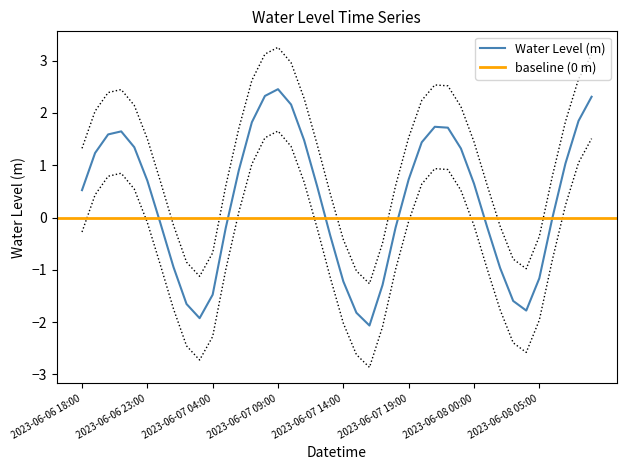

Rank the categories by value from lowest to highest.

2023-06-07 16:00, 2023-06-07 03:00, 2023-06-07 15:00, 2023-06-08 04:00, 2023-06-07 02:00, 2023-06-08 03:00, 2023-06-07 04:00, 2023-06-07 17:00, 2023-06-07 14:00, 2023-06-08 05:00, 2023-06-08 02:00, 2023-06-07 01:00, 2023-06-07 13:00, 2023-06-07 05:00, 2023-06-07 18:00, 2023-06-08 01:00, 2023-06-07 00:00, 2023-06-08 06:00, 2023-06-06 18:00, 2023-06-07 12:00, 2023-06-08 00:00, 2023-06-06 23:00, 2023-06-07 19:00, 2023-06-07 06:00, 2023-06-08 07:00, 2023-06-06 19:00, 2023-06-07 23:00, 2023-06-06 22:00, 2023-06-07 20:00, 2023-06-07 11:00, 2023-06-06 20:00, 2023-06-06 21:00, 2023-06-07 22:00, 2023-06-07 21:00, 2023-06-07 07:00, 2023-06-08 08:00, 2023-06-07 10:00, 2023-06-08 09:00, 2023-06-07 08:00, 2023-06-07 09:00